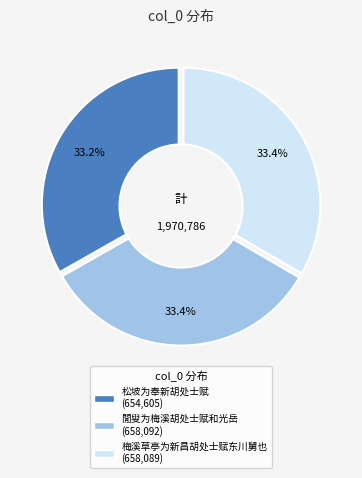

To the nearest percent, what is the combined percentage of 梅溪草亭为新昌胡处士赋东川舅也 and 閒叟为梅溪胡处士赋和光岳?

67%